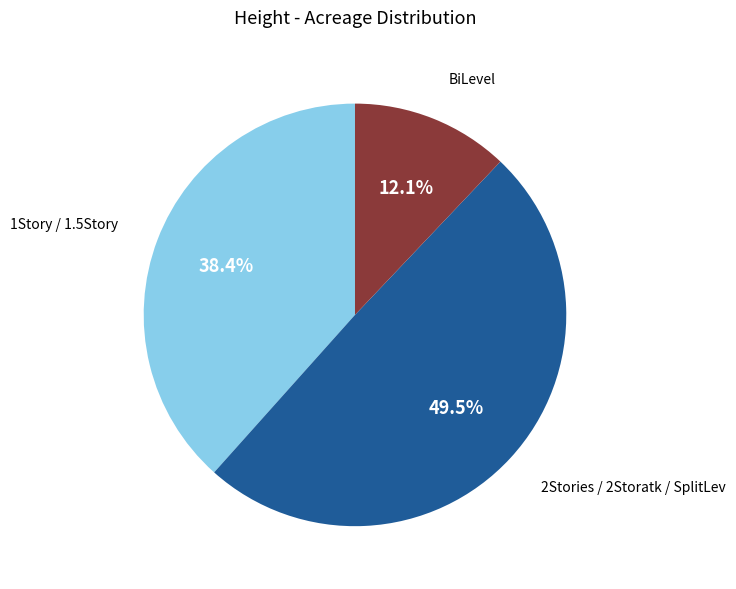

Is there any slice that represents more than half of the pie?

No